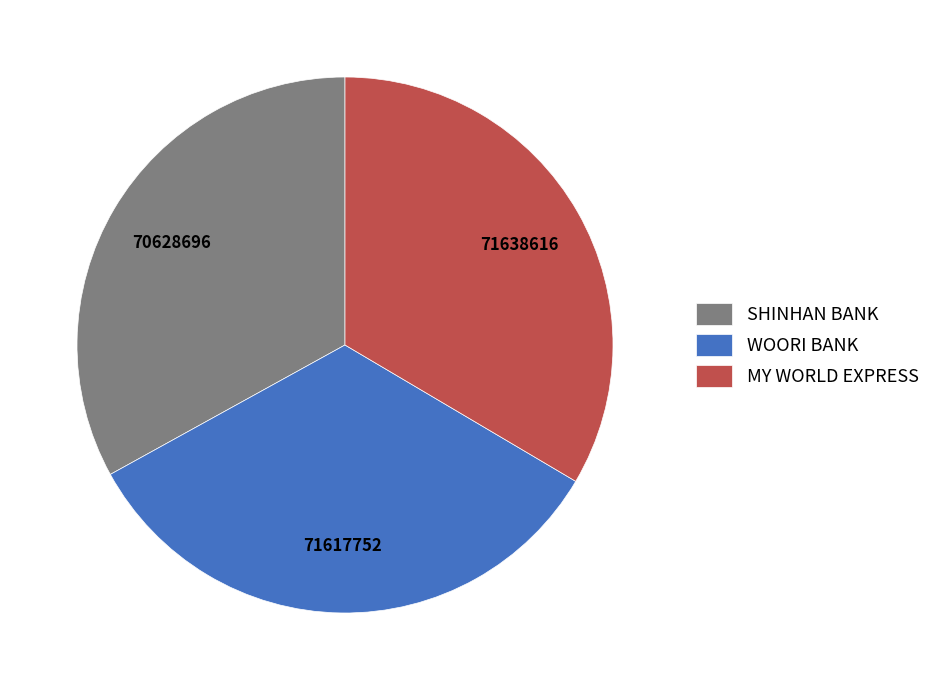

Combined, do MY WORLD EXPRESS and SHINHAN BANK account for over 50%?

Yes